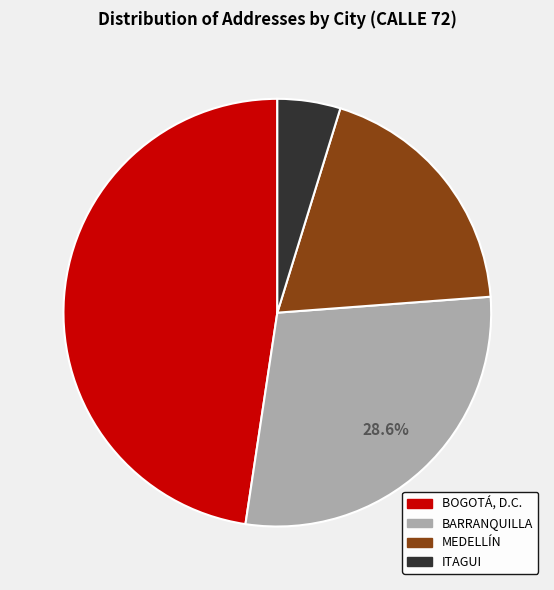

Combined, do ITAGUI and BARRANQUILLA account for over 50%?

No